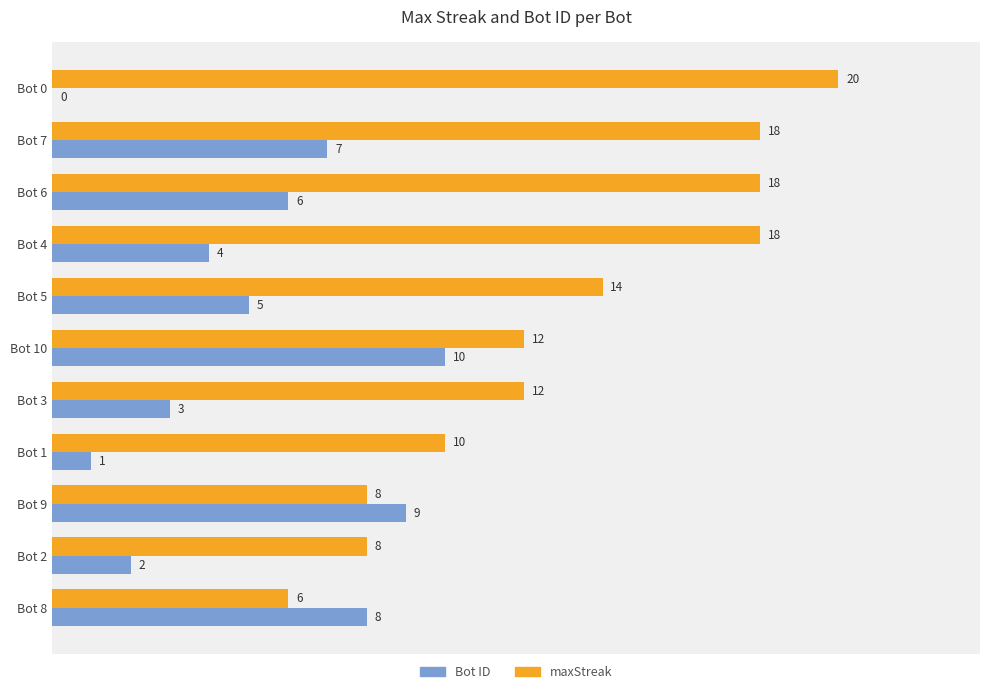

The value of maxStreak at Bot 2 is 8. True or false?

True